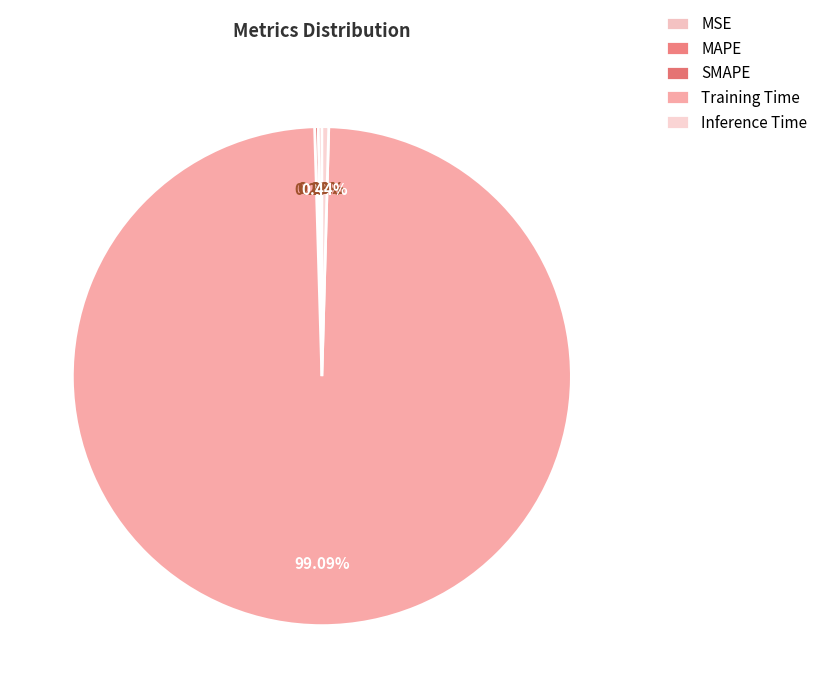

Which has a higher value, SMAPE or Inference Time?

Inference Time